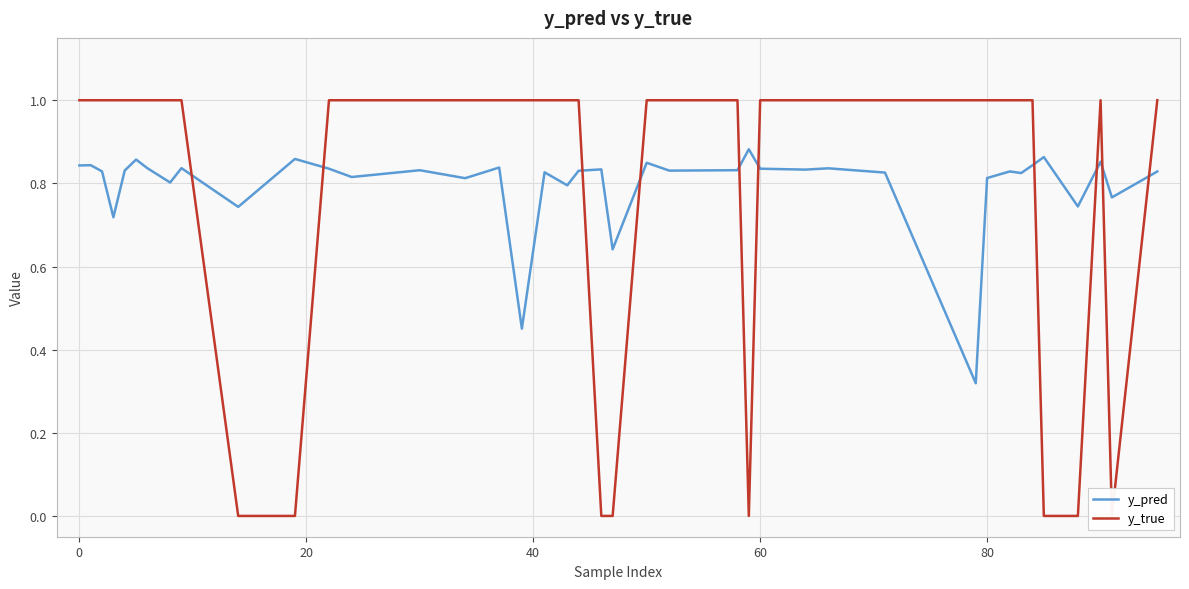

True or false: y_true has more than 1 points higher than both neighbors.

False